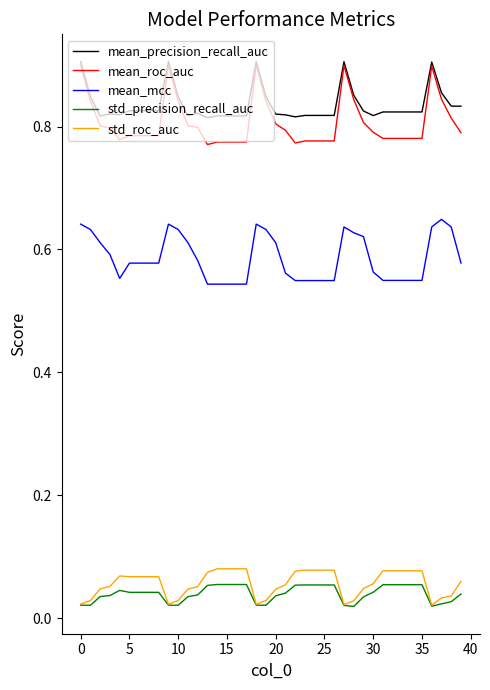

Which series has the largest range (max minus min)?

mean_roc_auc